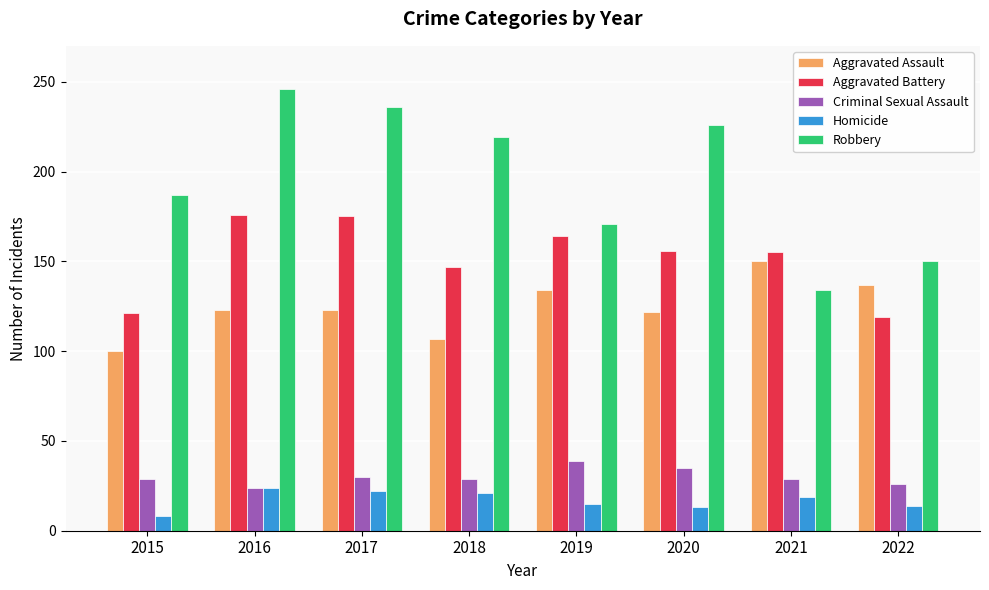

What is the difference between the maximum and minimum values in the Aggravated Assault series?

50